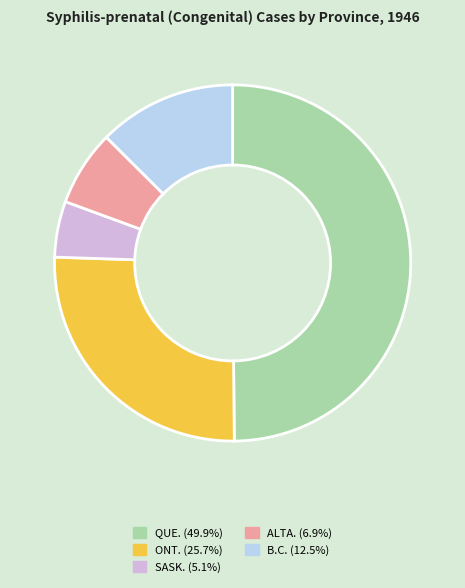

Do B.C. (12.5%) and QUE. (49.9%) together represent more than half of the pie?

Yes